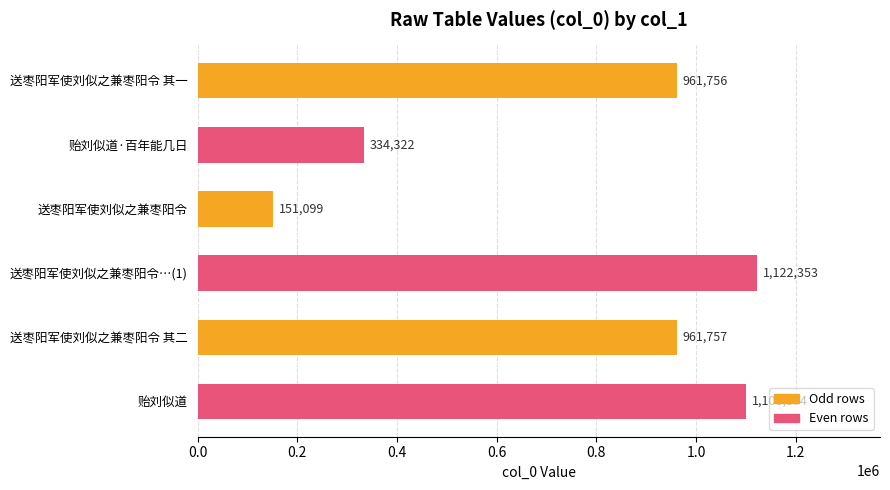

Reading top to bottom, list all the values displayed in this chart.

送枣阳军使刘似之兼枣阳令 其一=961756	贻刘似道·百年能几日=334322	送枣阳军使刘似之兼枣阳令=151099	送枣阳军使刘似之兼枣阳令…(1)=1122353	送枣阳军使刘似之兼枣阳令 其二=961757	贻刘似道=1100574